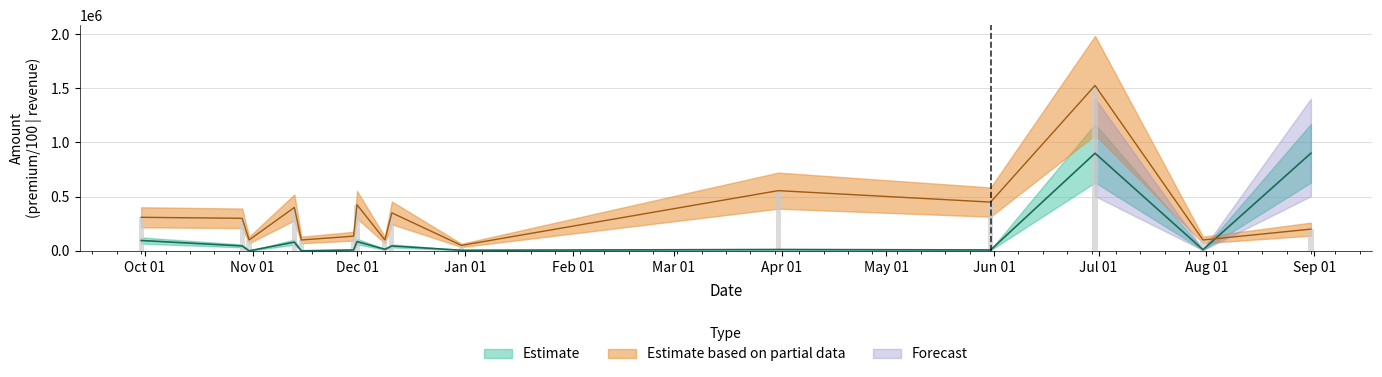

What is the maximum value shown in the chart?

1525000